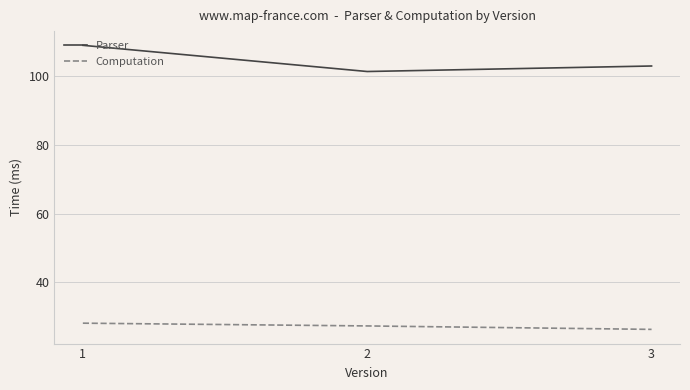

What is the difference between the highest and lowest values at 3?

76.4